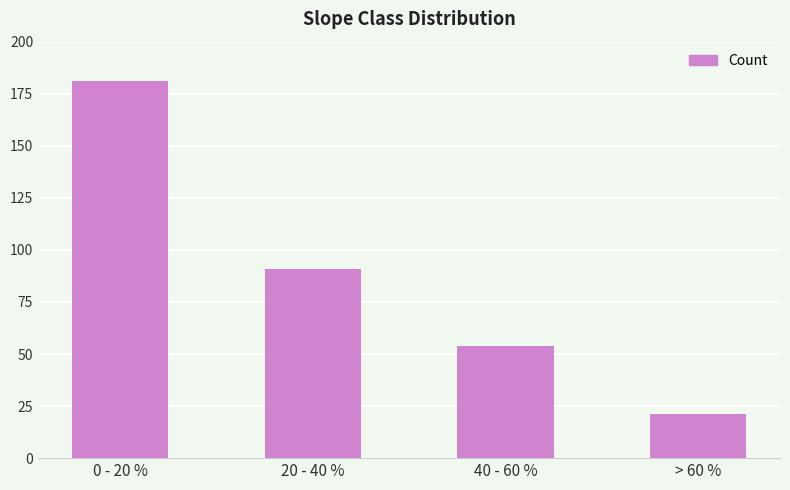

Where does the data first go above 91?

0 - 20 %